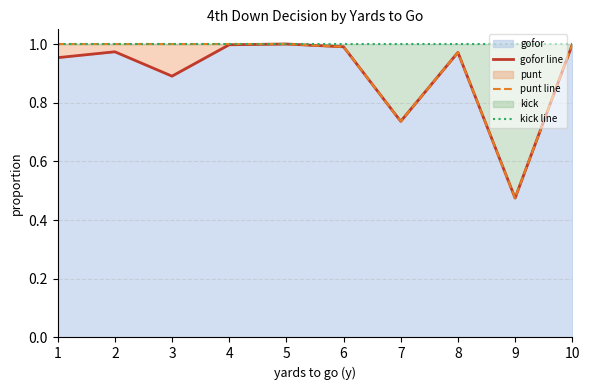

Which has a higher value, 9 or 5?

5